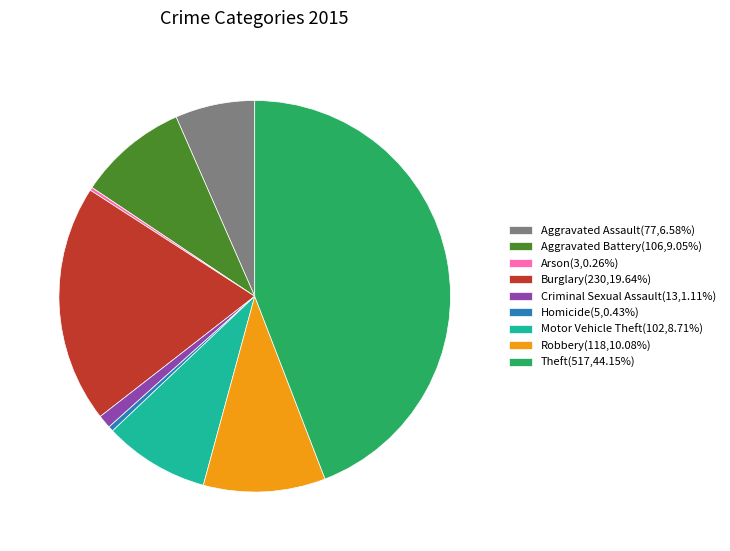

Is the sum of Aggravated Battery(106,9.05%) and Motor Vehicle Theft(102,8.71%) greater than half?

No